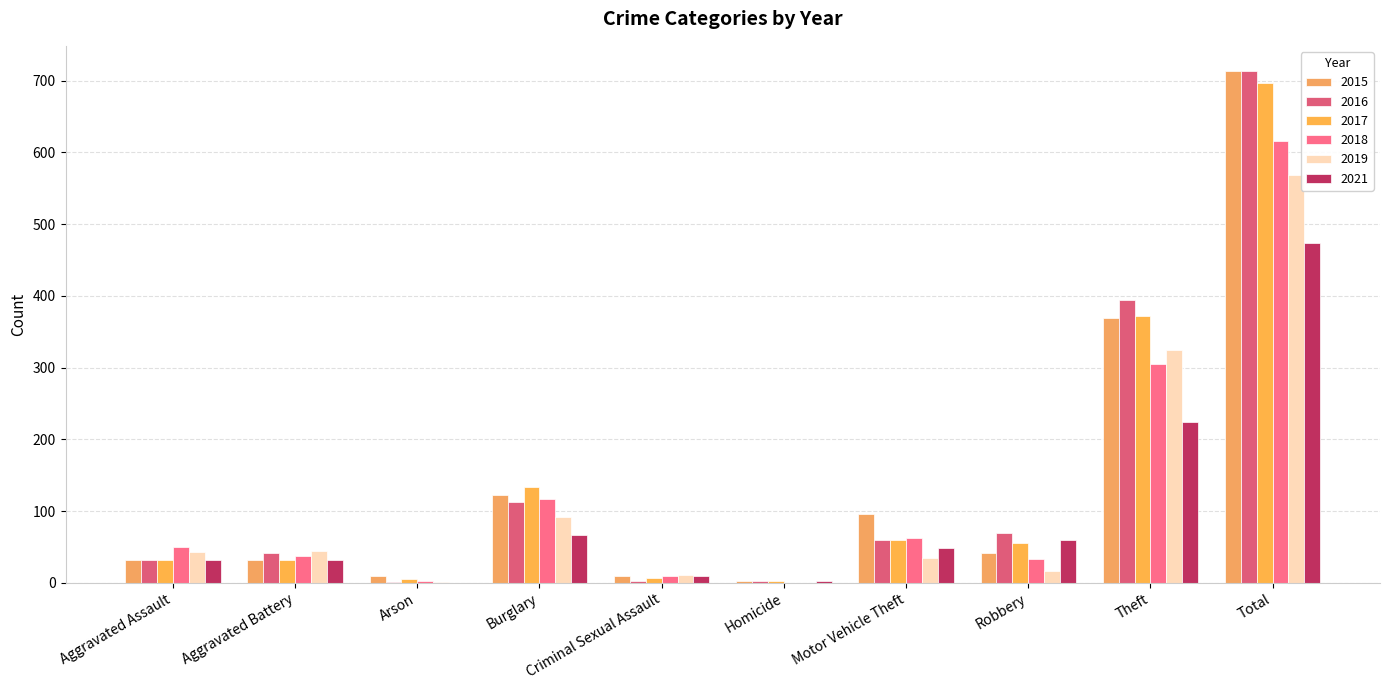

What is the total value across all series at Robbery?

274